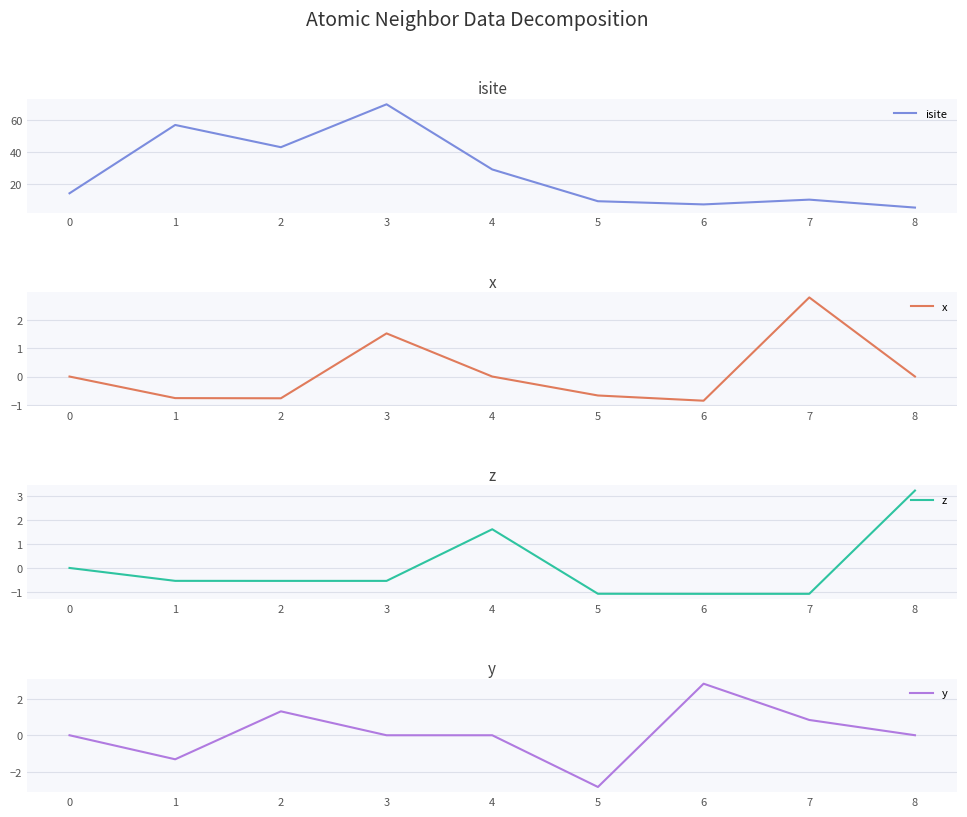

In isite, how many points are lower than both neighbors (excluding endpoints)?

2